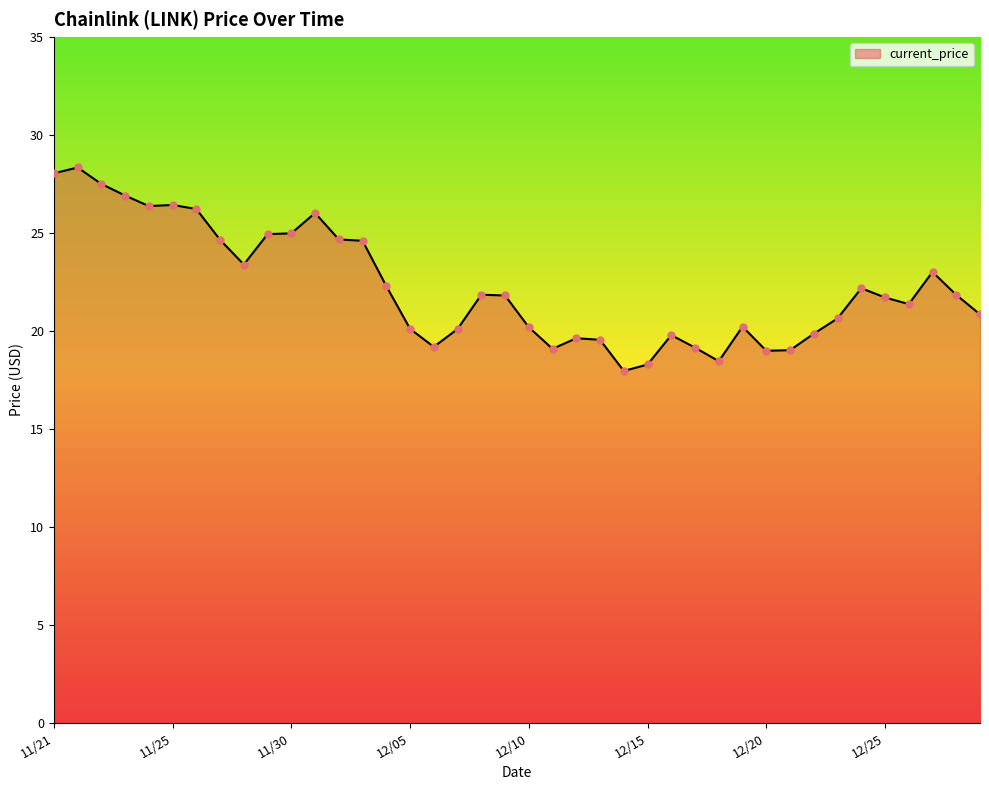

What is the greatest value displayed?

28.3